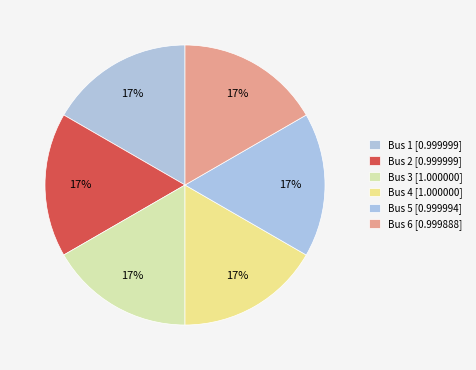

Does Bus 2 account for over 50% of the chart?

No